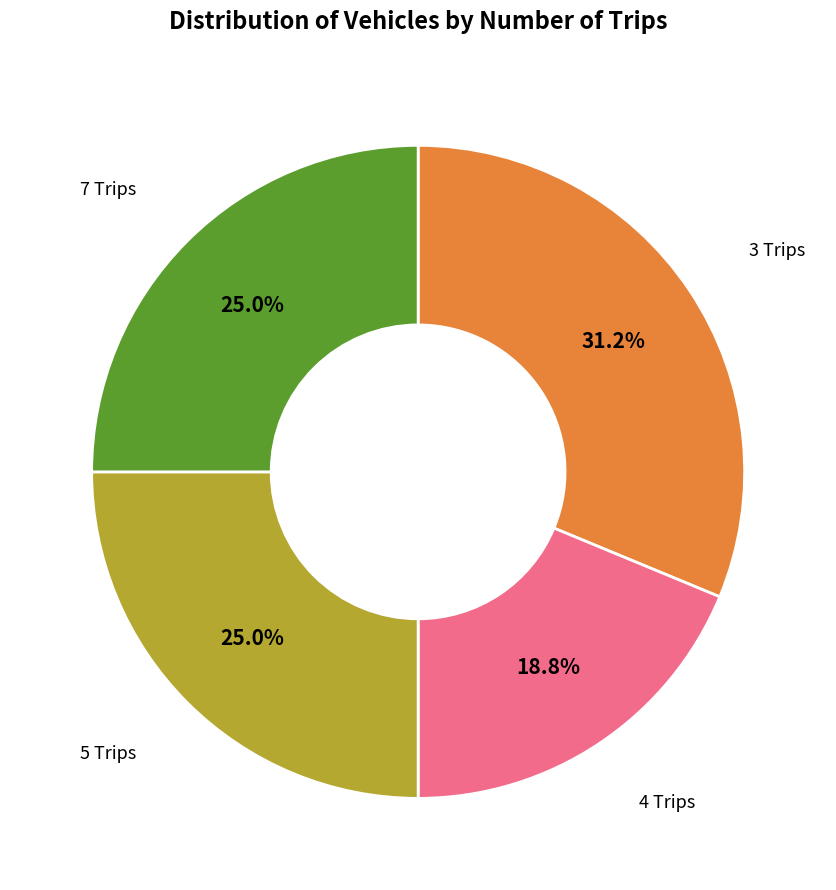

Does any single category account for the majority?

No